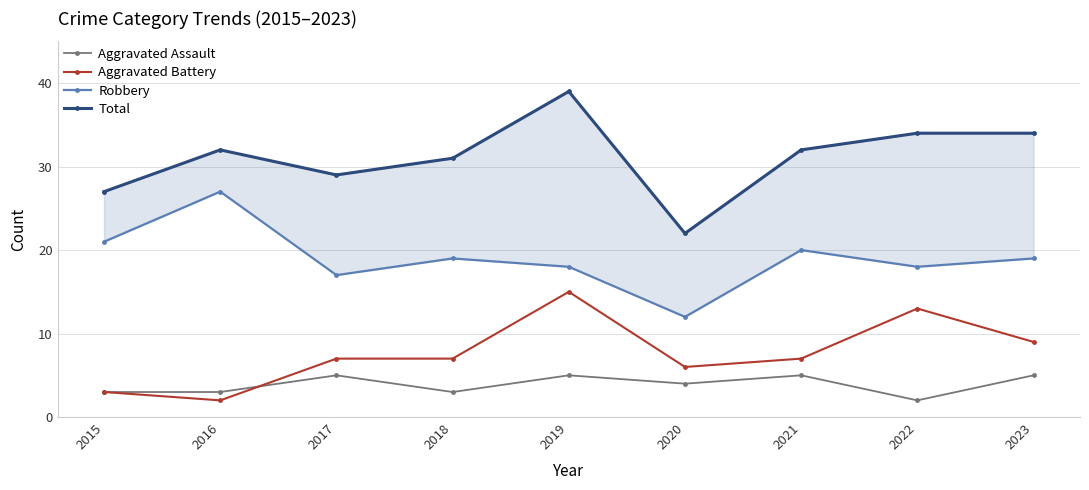

True or false: Aggravated Assault and Total intersect in this chart.

False